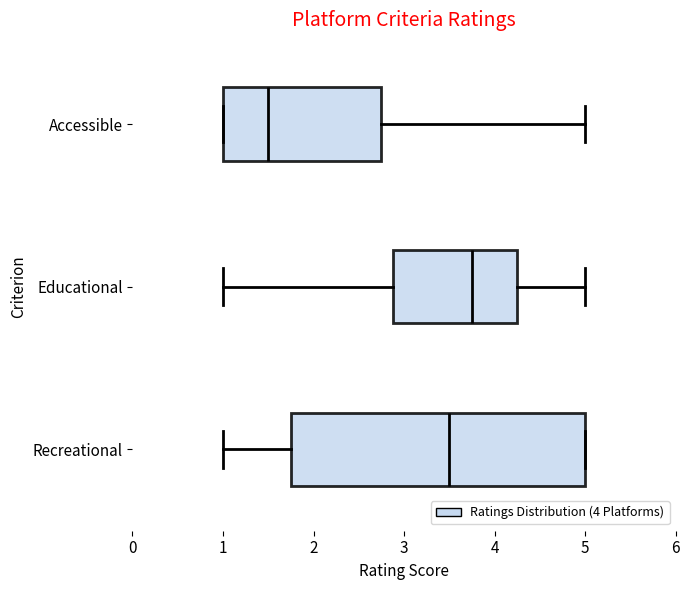

Which box has the furthest to the left median line?

Accessible